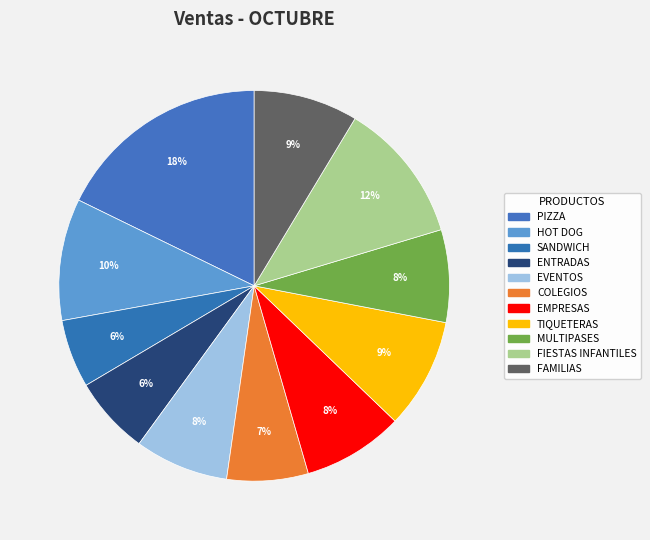

How many segments does this pie chart have?

11